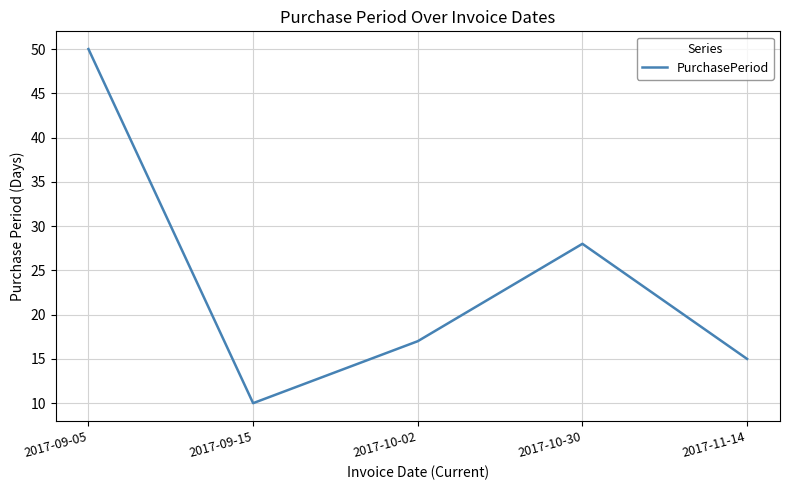

The chart shows a value of 5 at 2017-11-14. True or false?

False